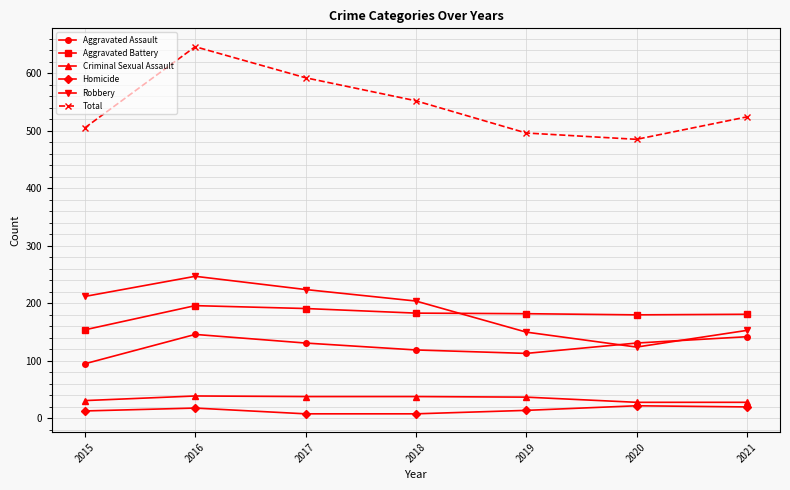

How many interior local valleys does the Aggravated Assault series have?

1